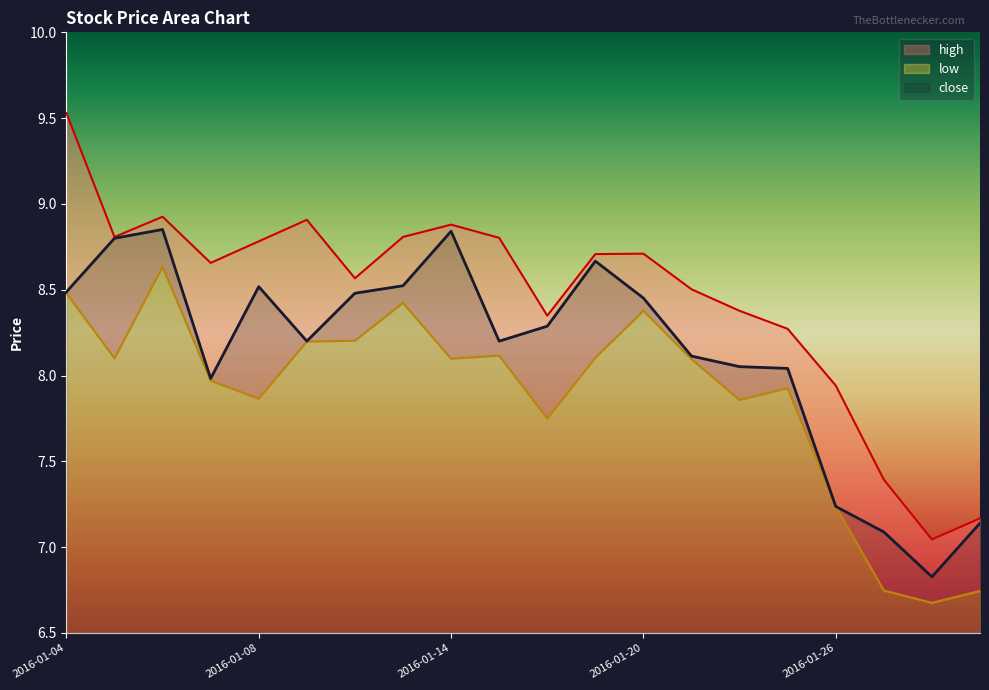

What is the minimum value shown in the chart?

6.7